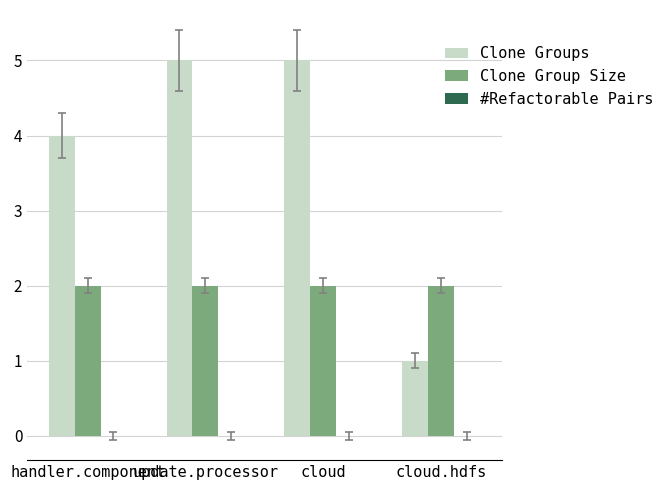

How many data points does each series have?

4